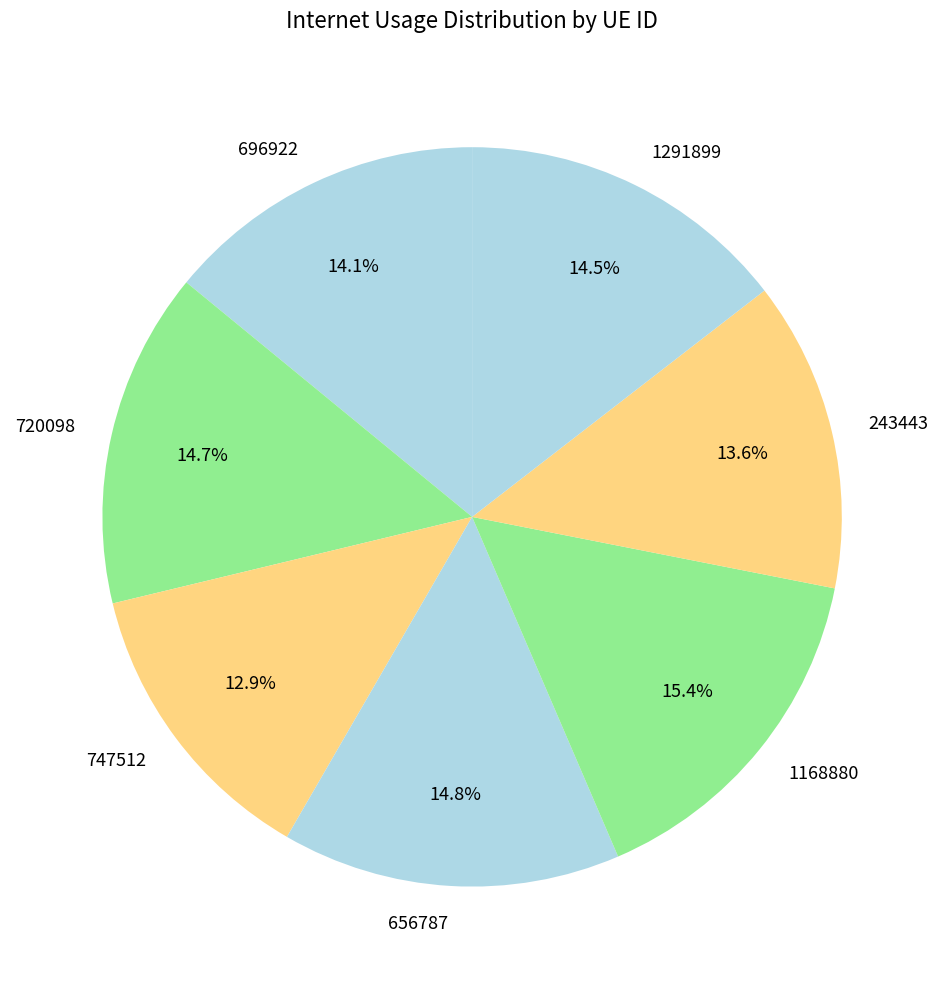

The 656787 slice represents 15% of the pie. True or false?

True